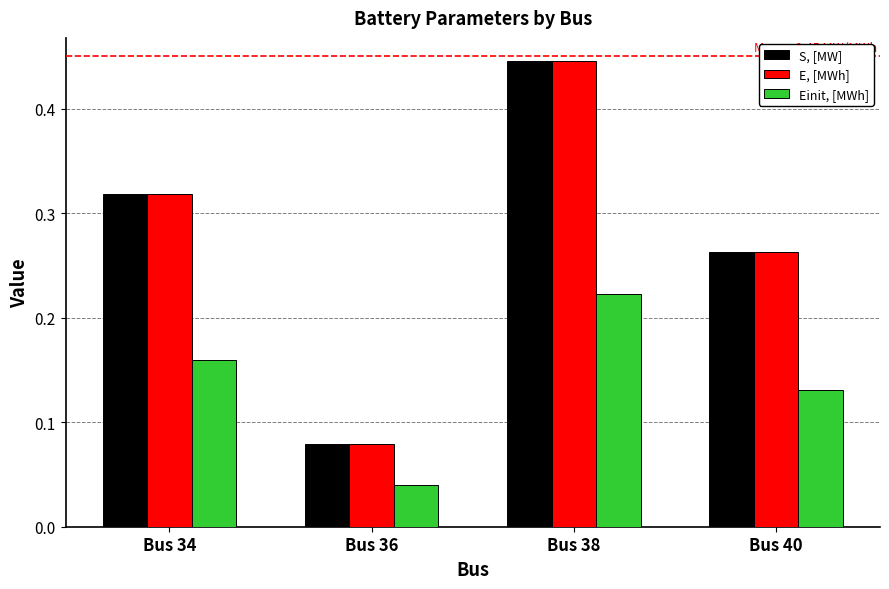

At which label does E, [MWh] reach its peak?

Bus 38